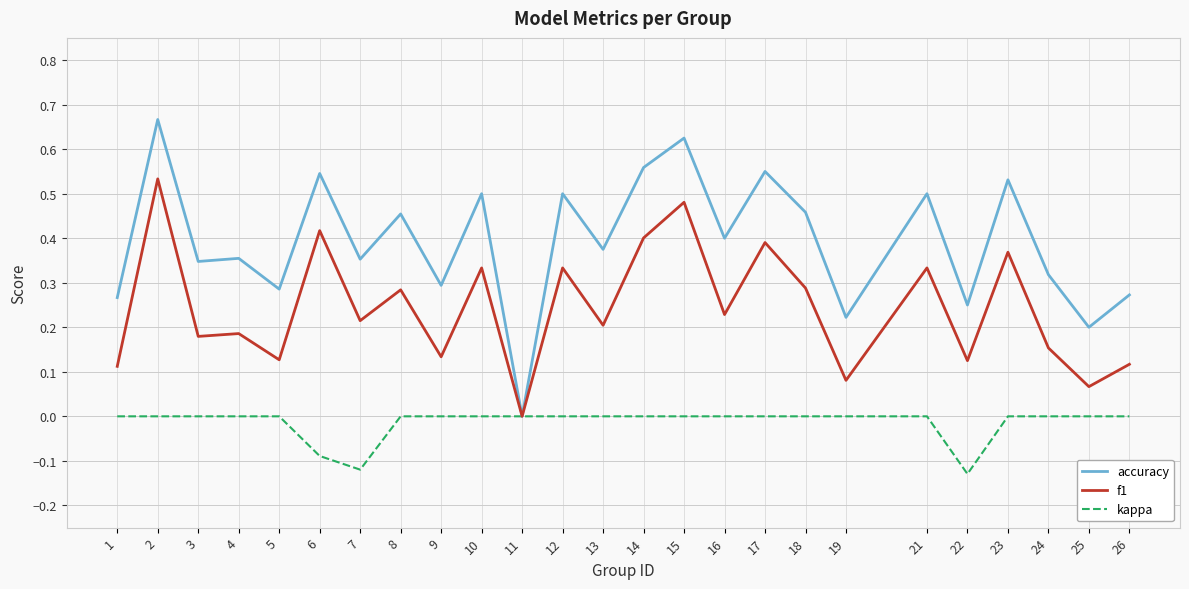

What are all the series names shown in the legend?

accuracy, f1, kappa